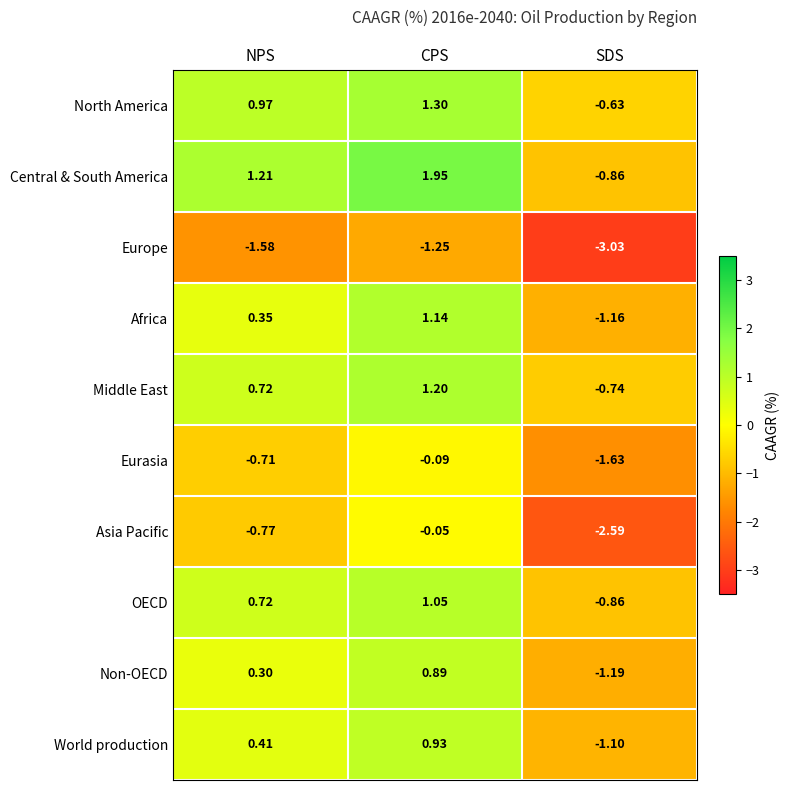

Which category has the highest value across all series?

CPS